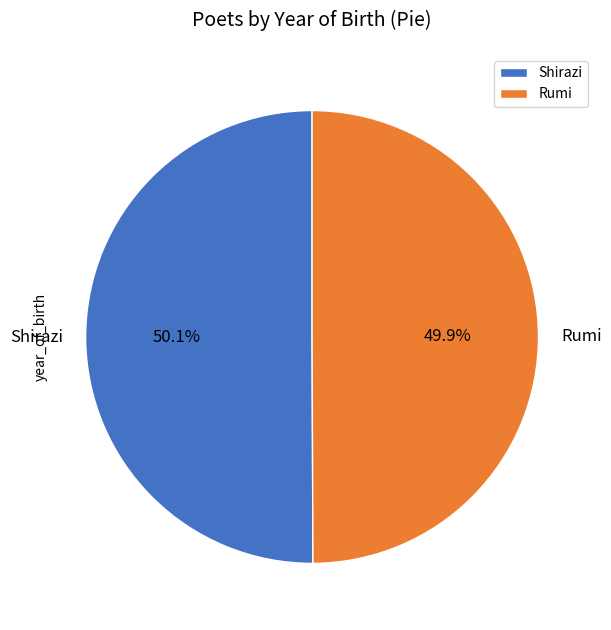

True or false: Rumi accounts for 50% of the total.

True